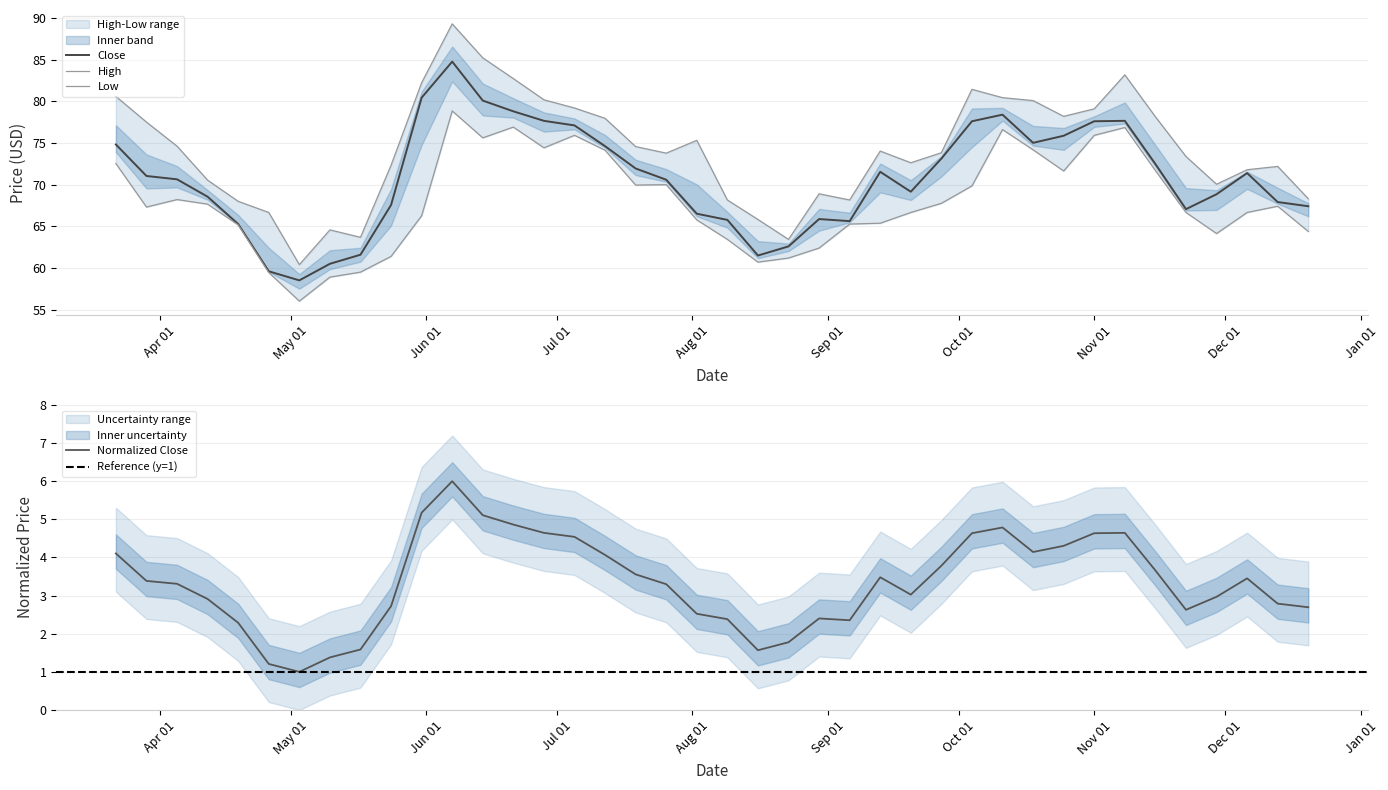

In High, how many points are lower than both neighbors (excluding endpoints)?

8